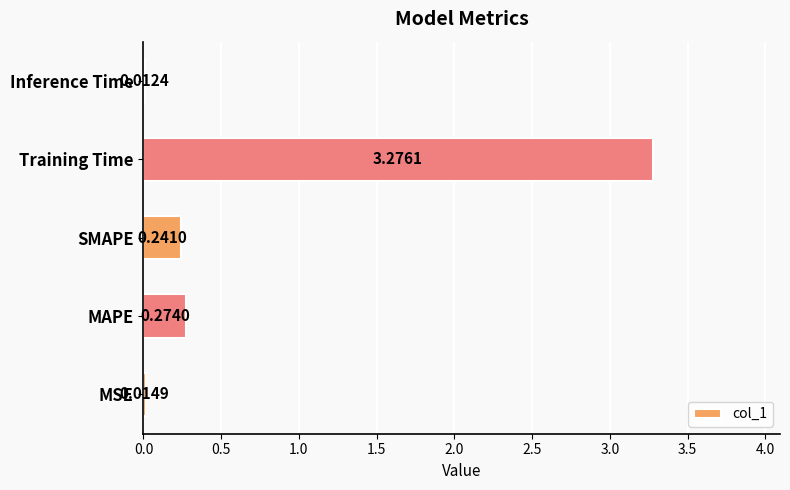

Which category has the lowest value across all series?

Inference Time